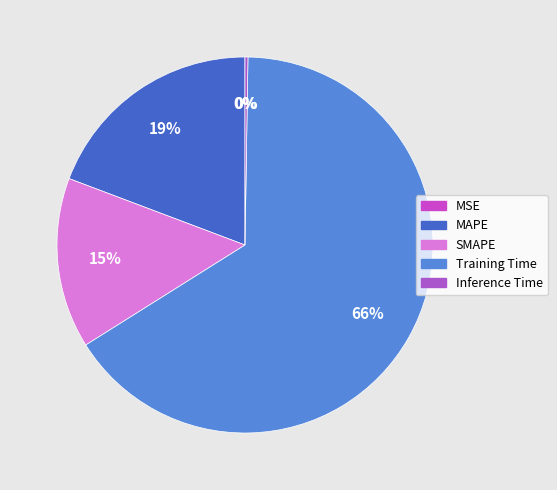

Which slice is the smallest?

MSE